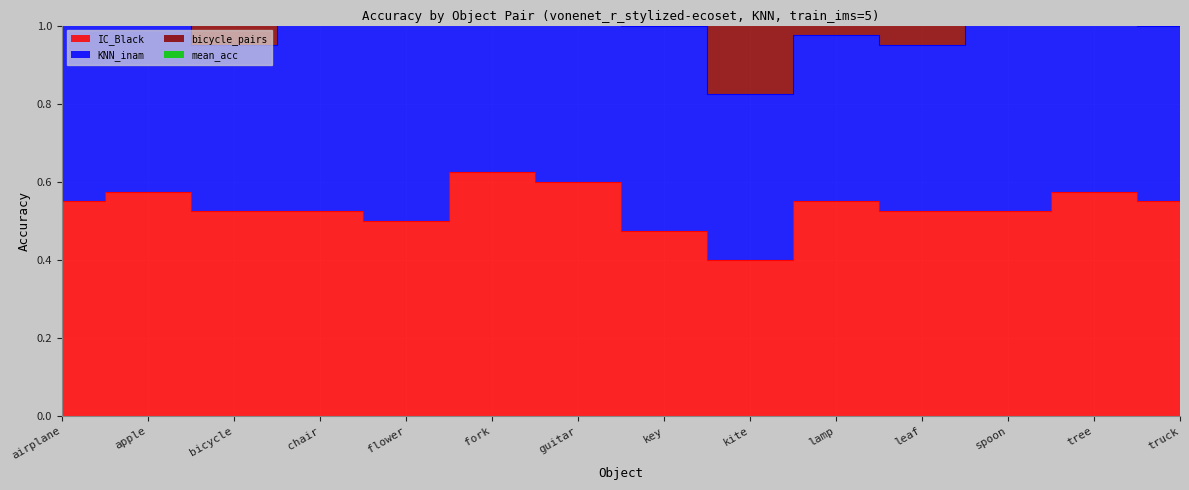

The value of IC_Black at leaf is 0.5. True or false?

True